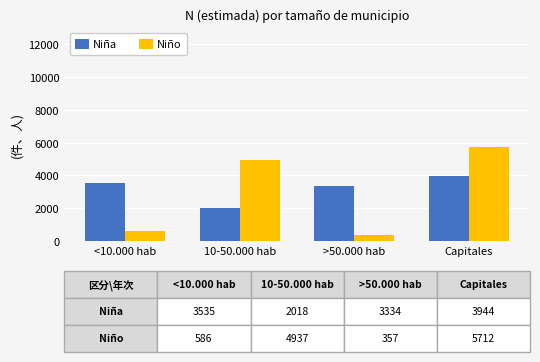

Which series changed the most between <10.000 hab and Capitales?

Niño